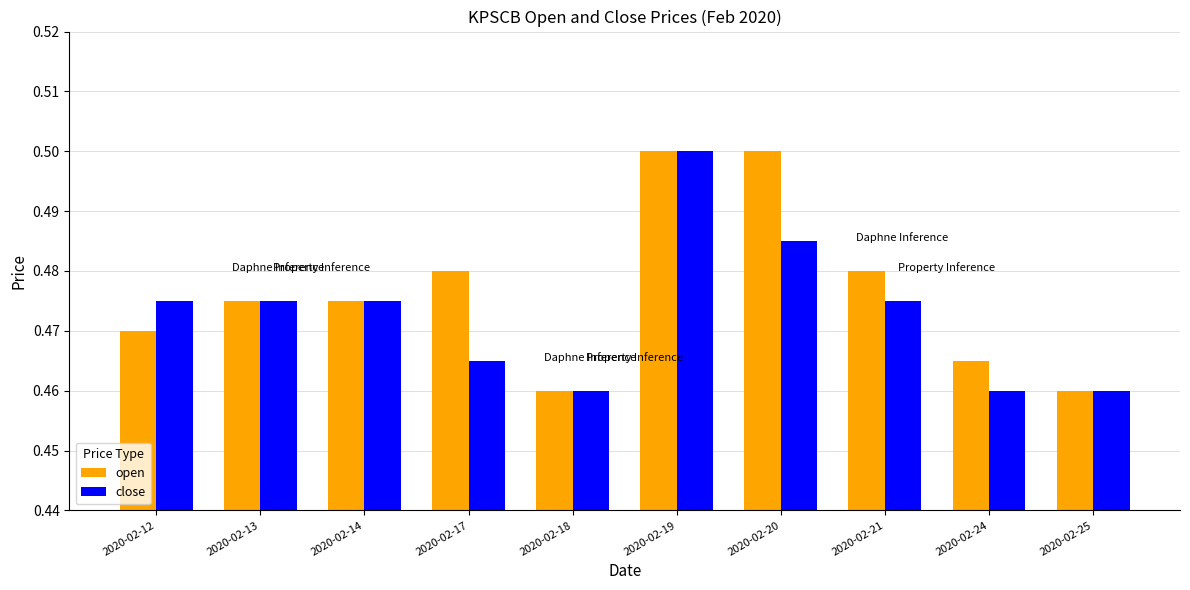

True or false: close has a value of 0.5 at 2020-02-13.

True